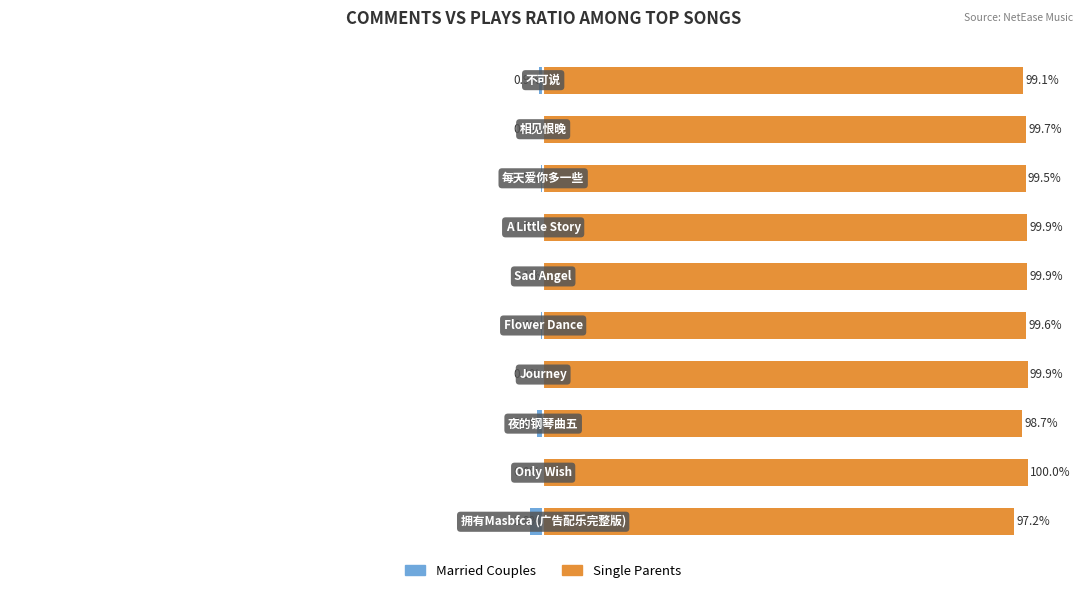

What is the difference between the Married Couples values at 7 and 5?

0.4